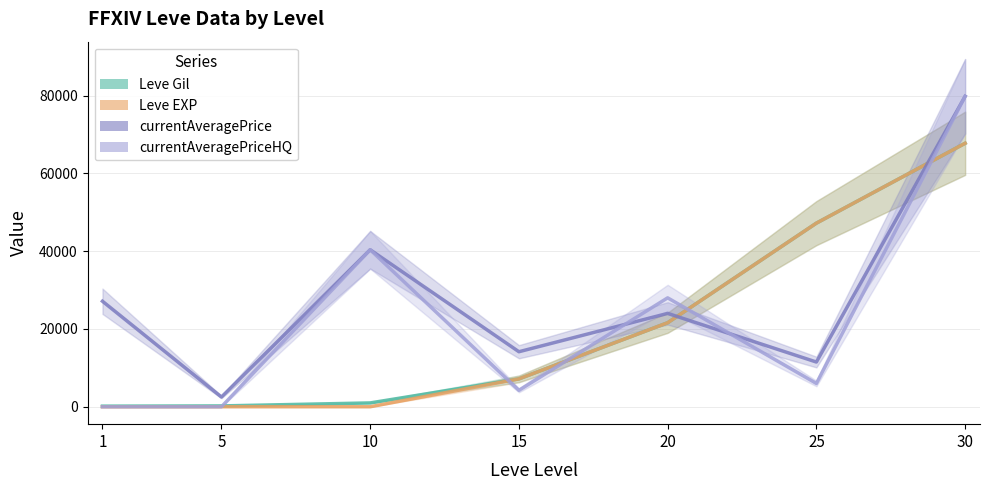

How many intersections are there between currentAveragePrice and Leve EXP?

2